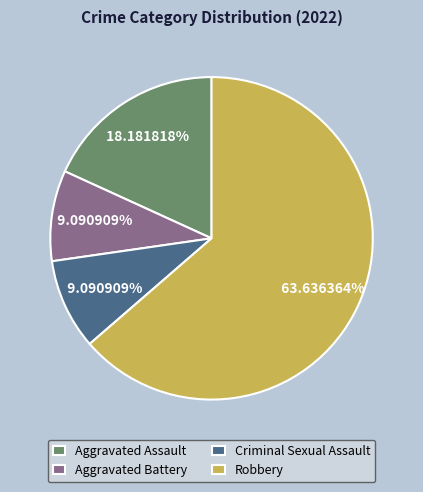

To the nearest percent, what portion does Aggravated Battery represent?

9%